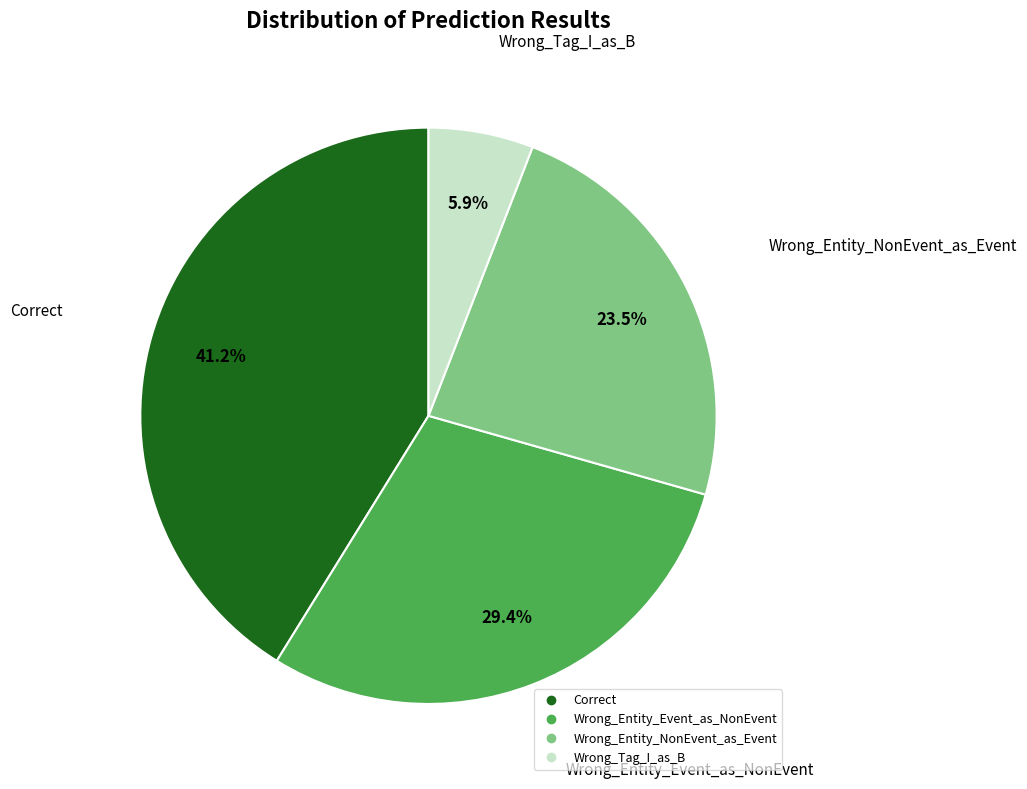

Is the sum of Wrong_Entity_NonEvent_as_Event and Wrong_Entity_Event_as_NonEvent greater than half?

Yes